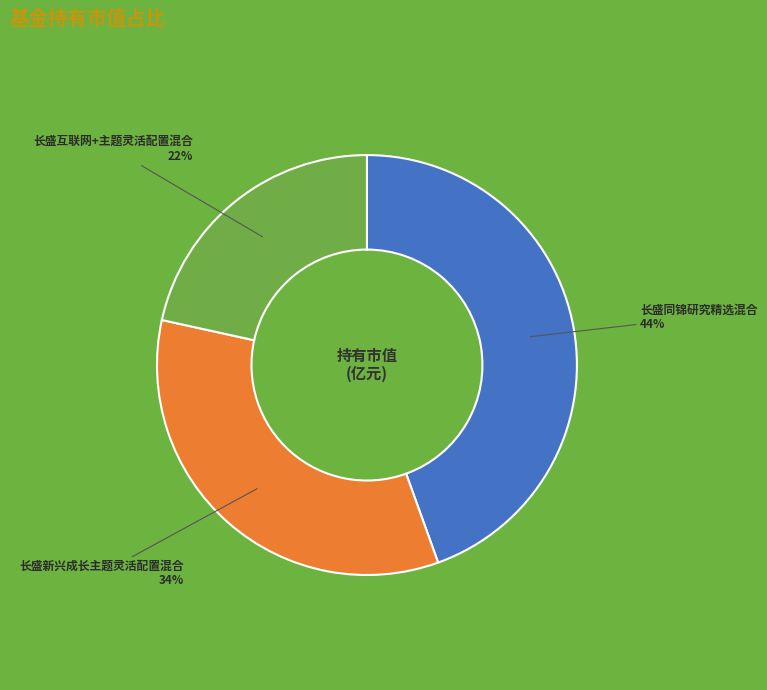

Between 长盛新兴成长主题灵活配置混合 and 长盛互联网+主题灵活配置混合, which is larger?

长盛新兴成长主题灵活配置混合